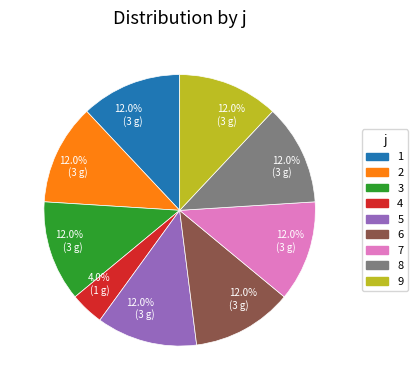

Which has a higher value, 4 or 6?

6